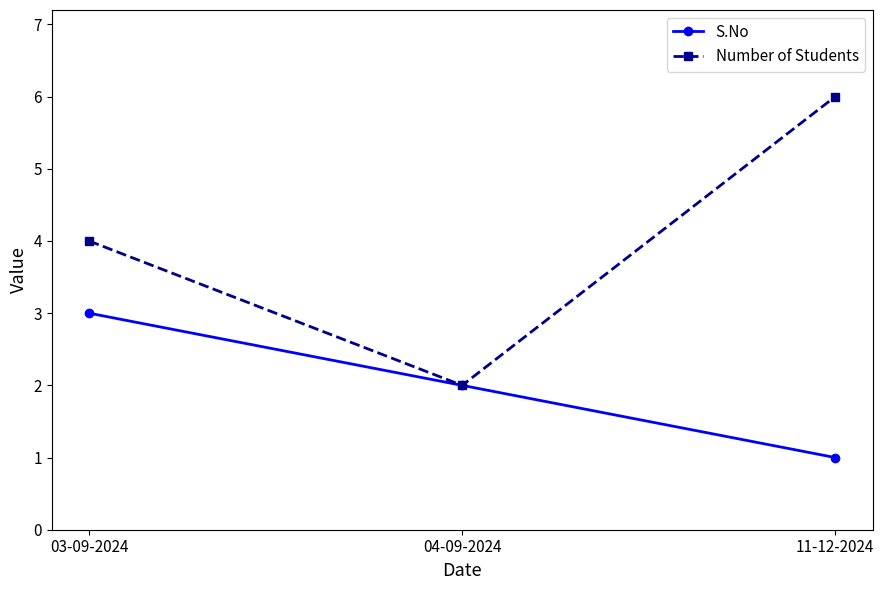

Which series has the largest total across all categories?

Number of Students